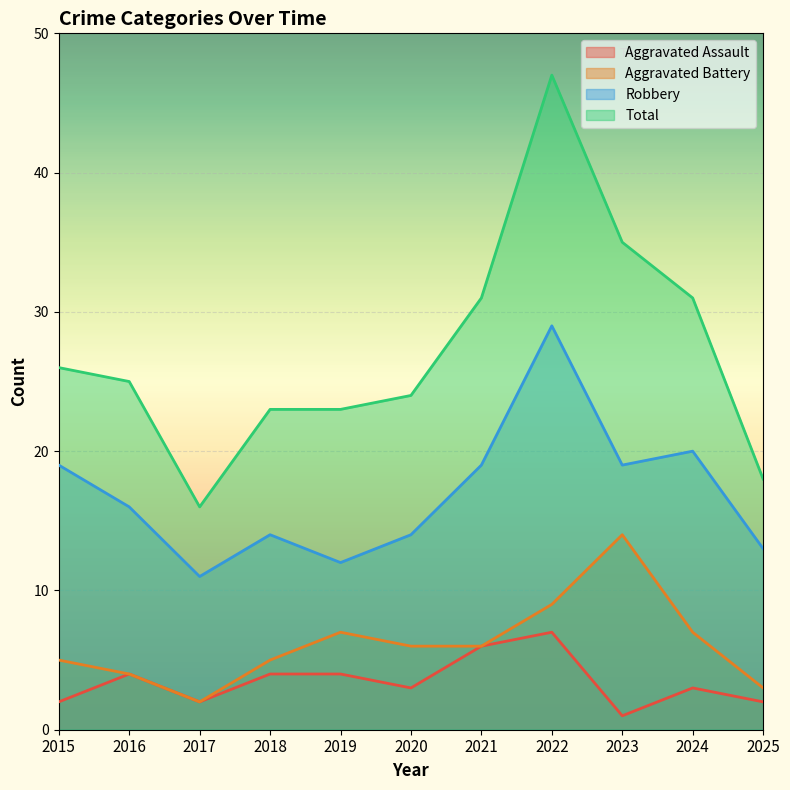

True or false: Aggravated Assault and Total cross at least once.

False